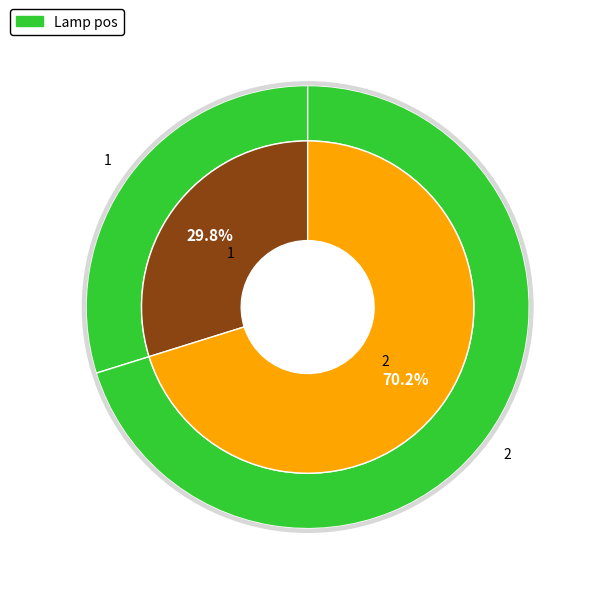

To the nearest percent, what is the average slice percentage?

50%